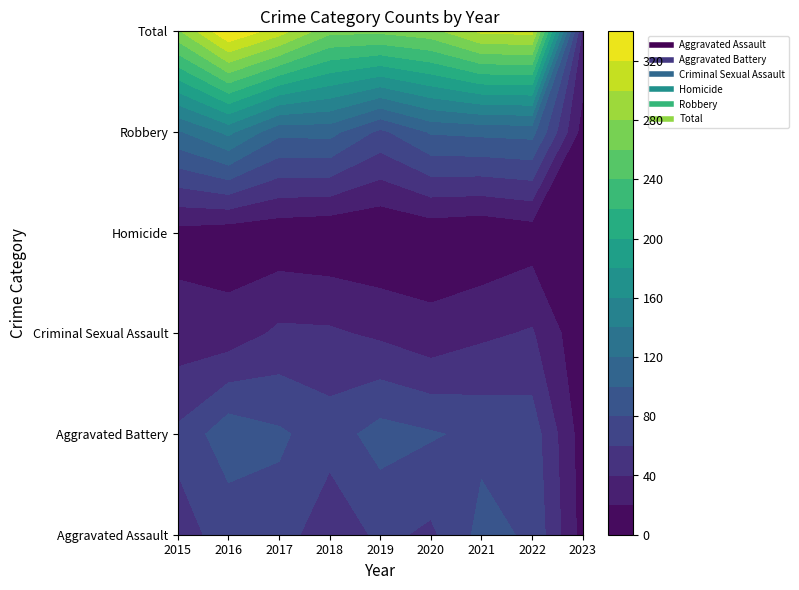

At 2019, list the series in order from largest to smallest.

Total, Aggravated Battery, Robbery, Aggravated Assault, Criminal Sexual Assault, Homicide